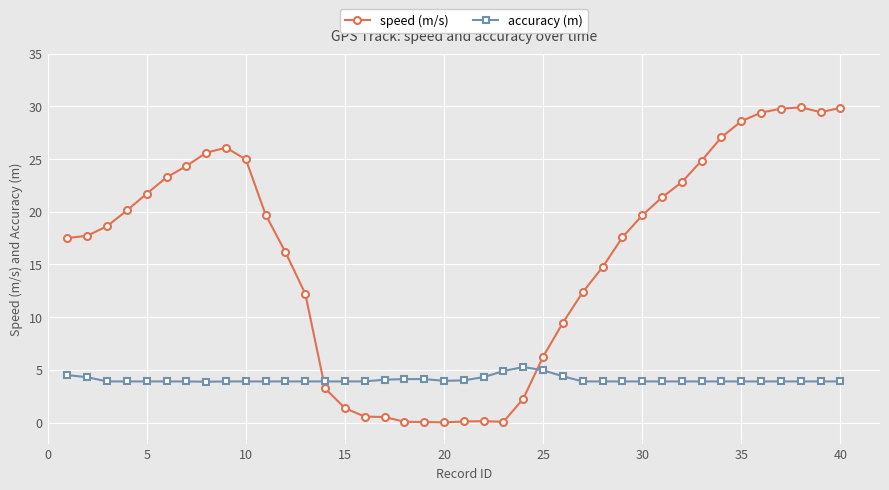

Which series has the largest total across all categories?

speed (m/s)